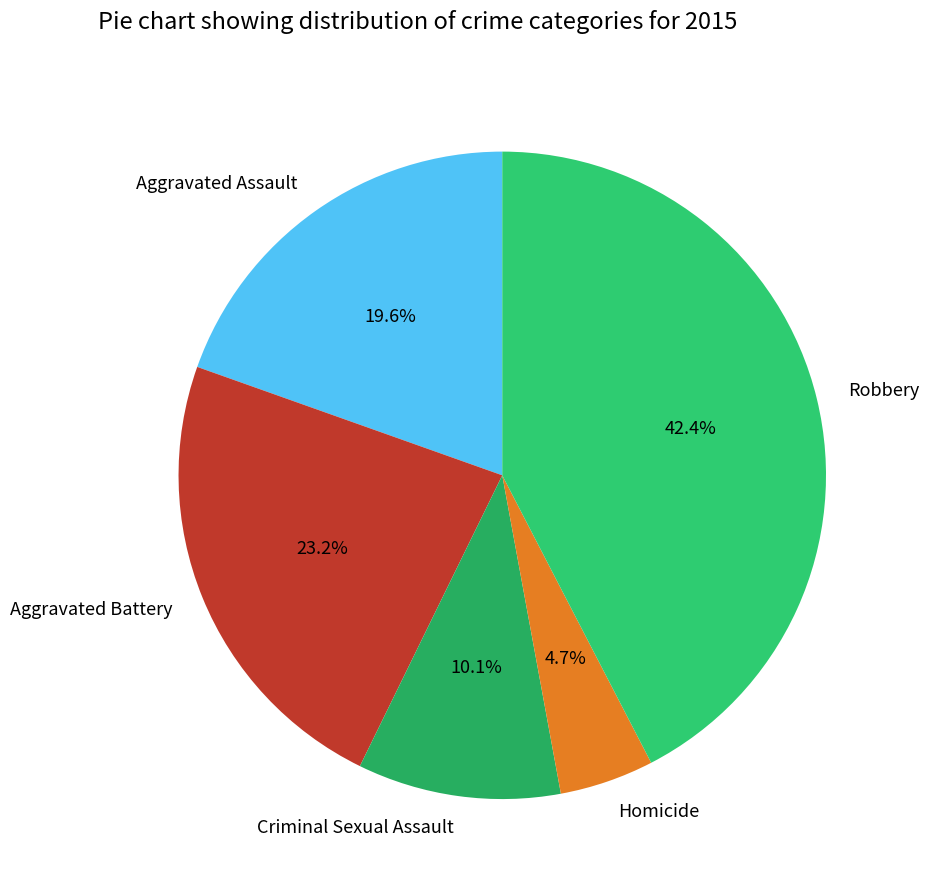

To the nearest percent, what percentage of the pie is Aggravated Assault?

20%